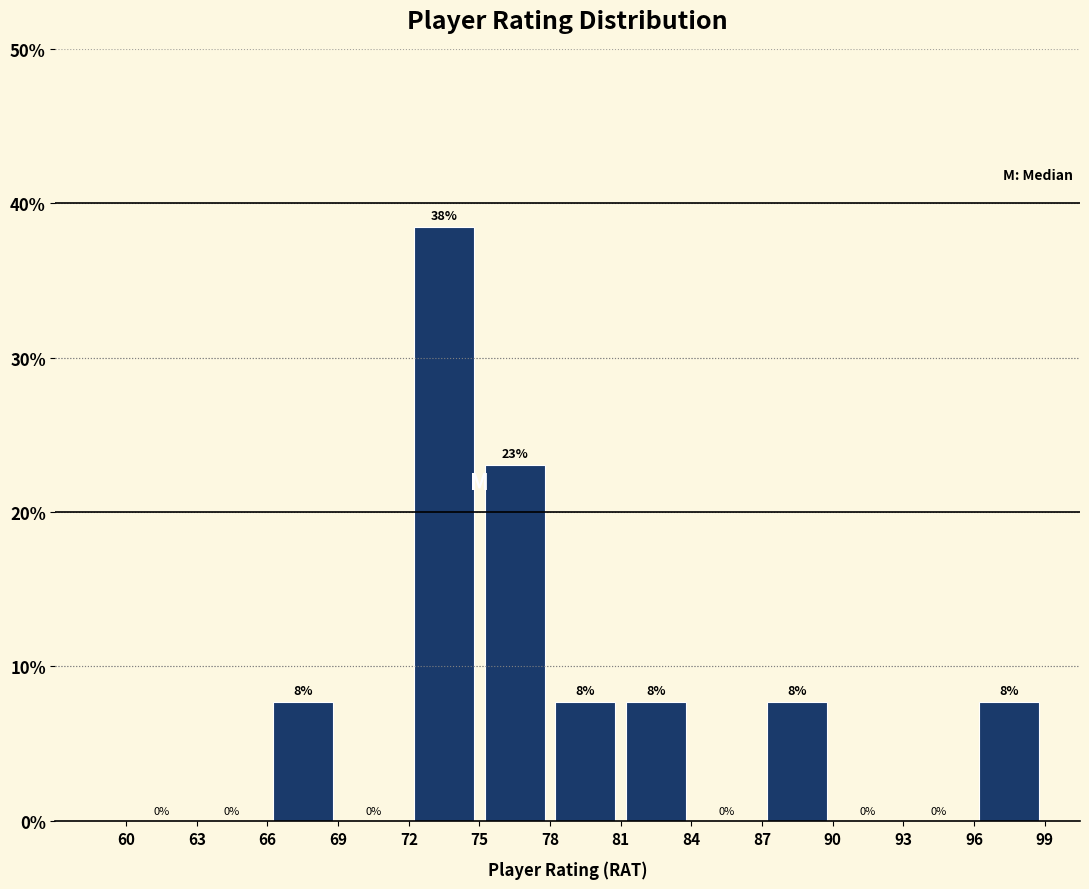

Which range on the x-axis has the tallest bar?

72 to 75